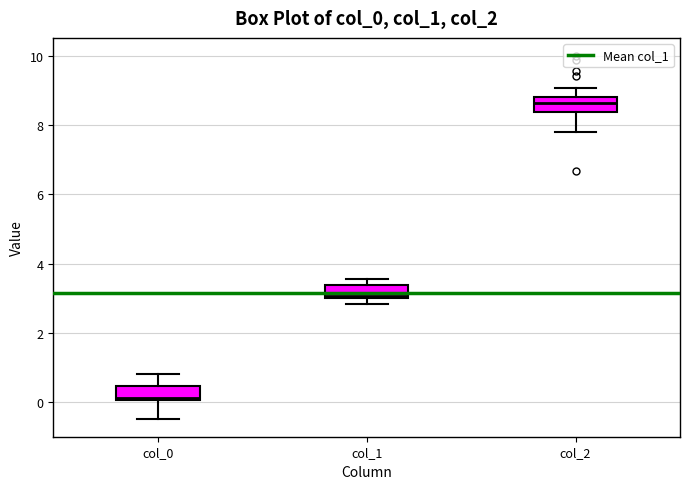

Where does the upper whisker of the box for col_2 end on the y-axis? The values are not printed on the chart, so give them approximately, as read against the axis.

9.0